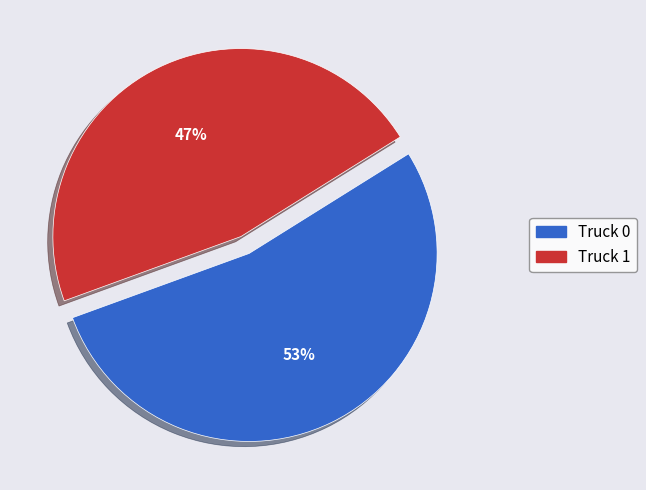

Do Truck 0 and Truck 1 together represent more than half of the pie?

Yes